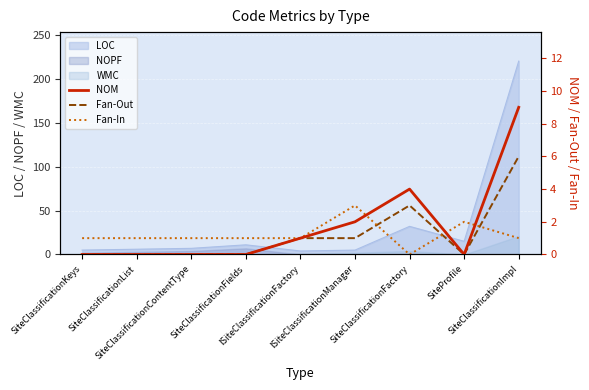

Where is the first local minimum for NOM?

SiteProfile